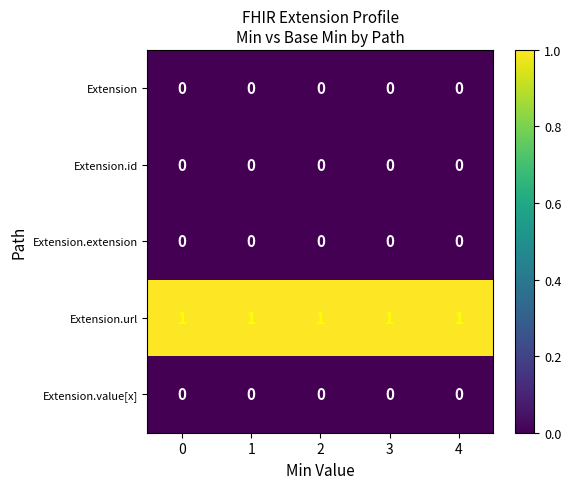

At how many categories does at least one series exceed 0?

5